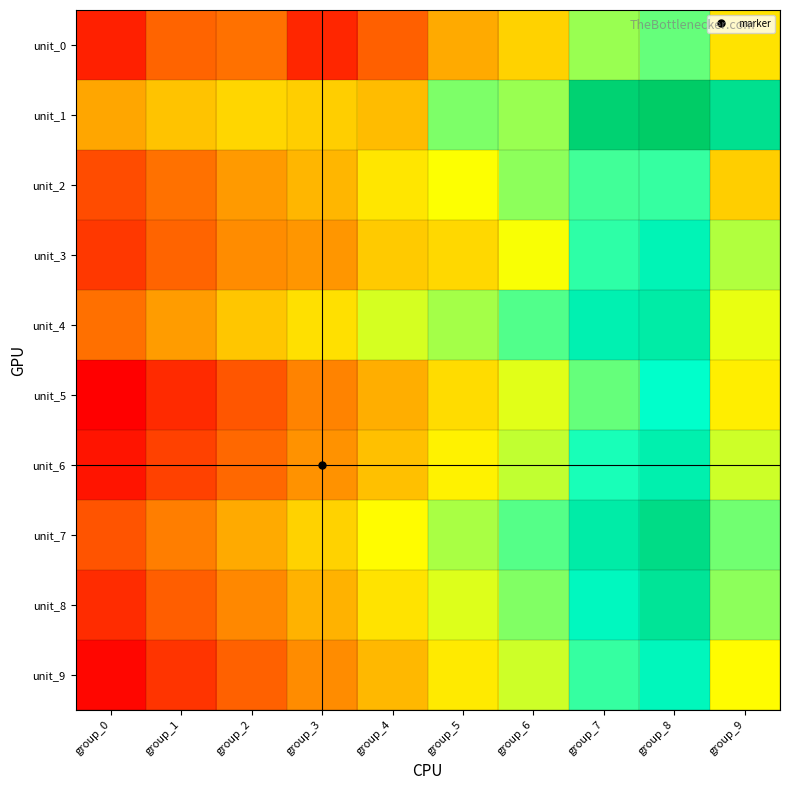

Which series has the largest total across all categories?

unit_1